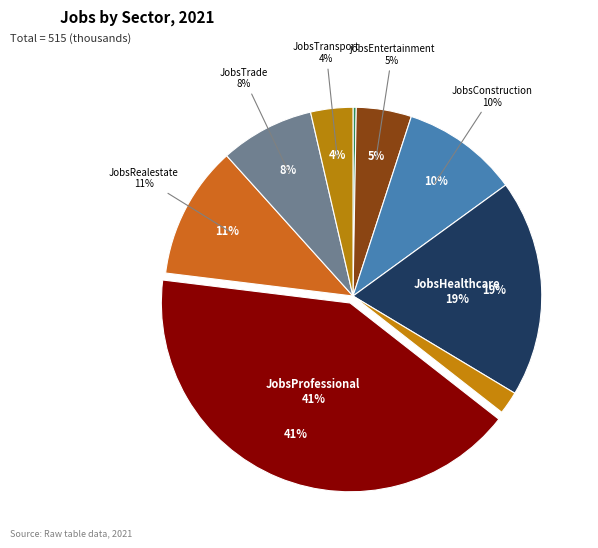

Rank the categories by value from lowest to highest.

JobsAgriculture, JobsManufacturing, JobsTransport, jobsEntertainment, JobsTrade, JobsConstruction, JobsRealestate, JobsHealthcare, JobsProfessional